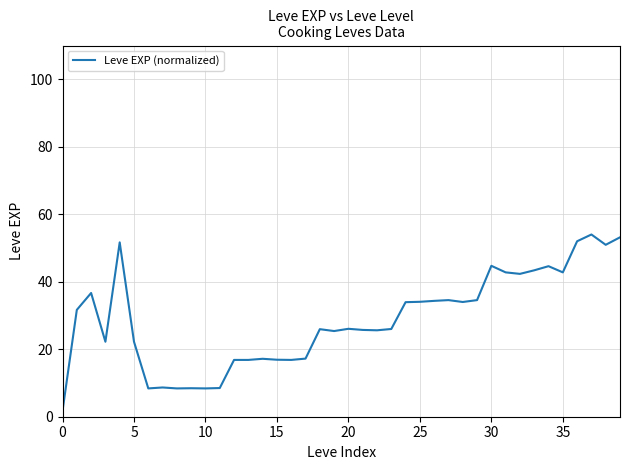

What is the difference between the maximum and minimum values?

52.3